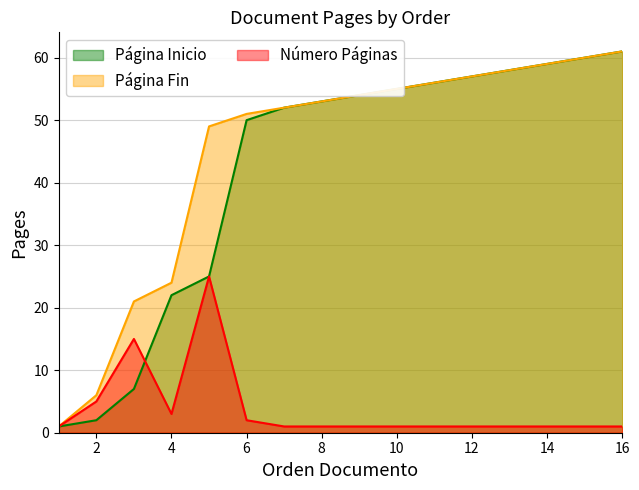

What is the value of the Número Páginas point at the 11th from the left?

1